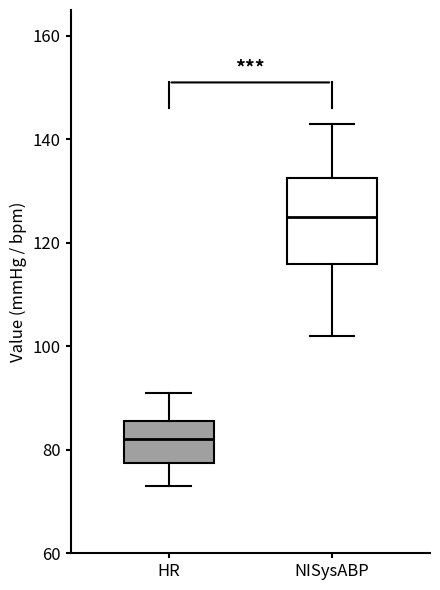

Reading left to right, read every box against the y-axis: the position of its median line, the range the box covers, and the ends of its whiskers. The values are not printed on the chart, so give them approximately, as read against the axis.

HR: median 82, box 78 to 86, whiskers 74 to 92
NISysABP: median 126, box 116 to 132, whiskers 102 to 144